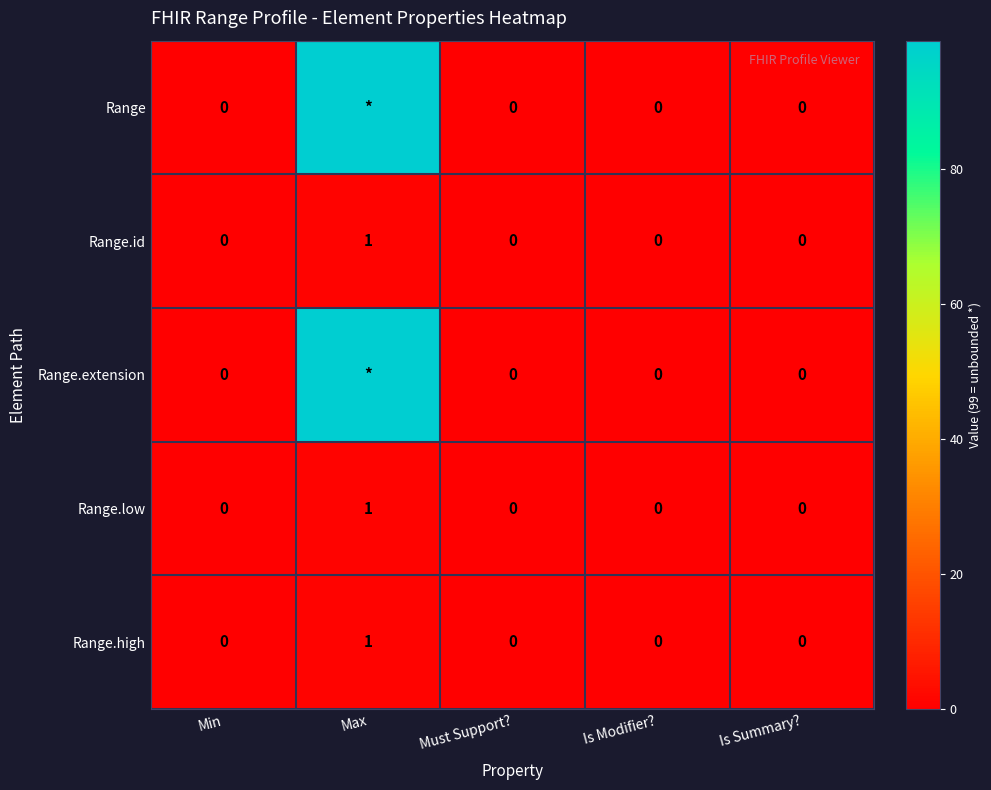

The Range.high series shows 0 at Is Summary?. True or false?

True